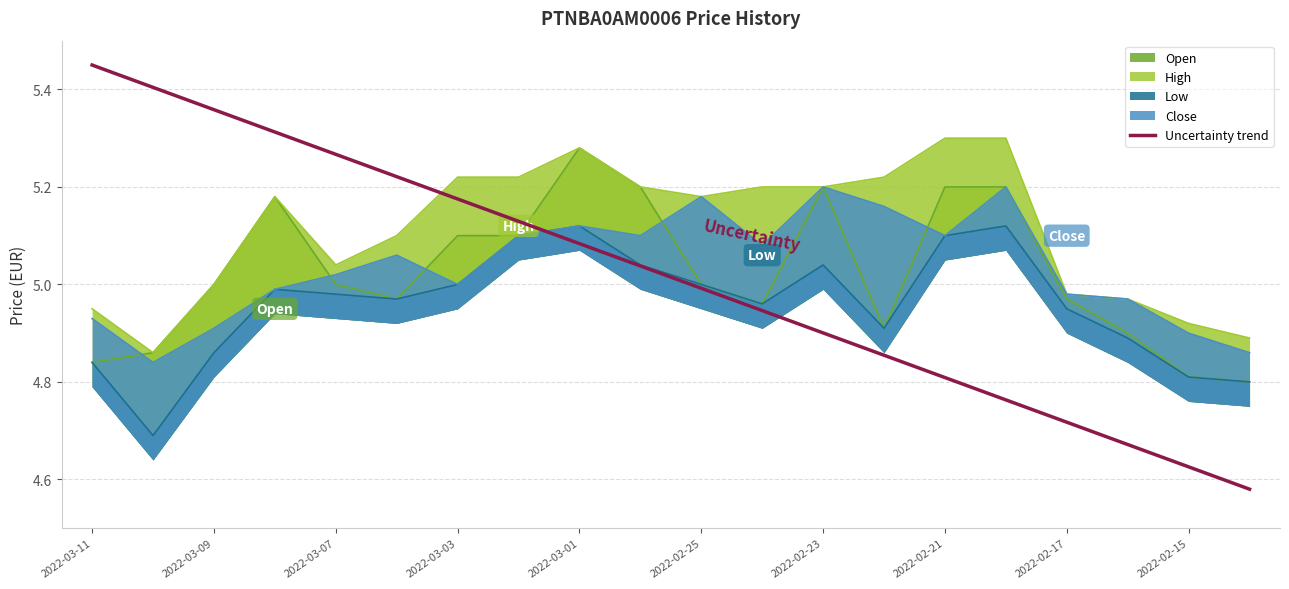

What is the sum of the values at 17 and 13?

9.5